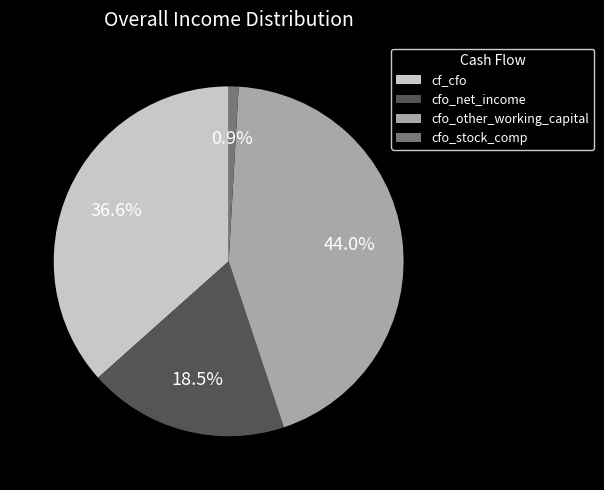

What percentage is NOT represented by cfo_stock_comp?

99.1%